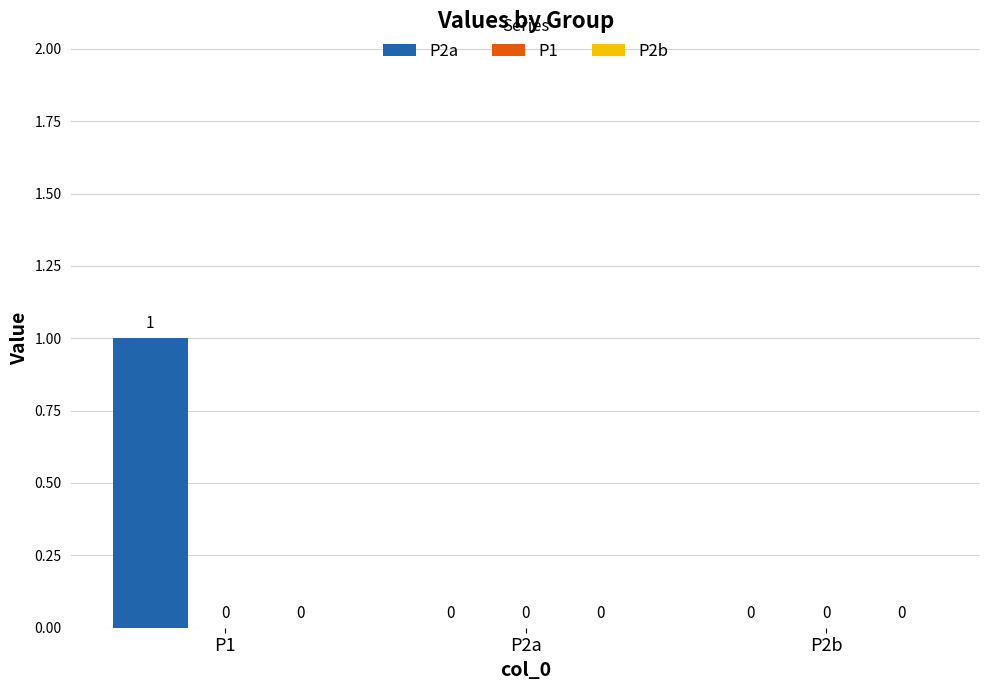

What is the maximum value shown in the chart?

1